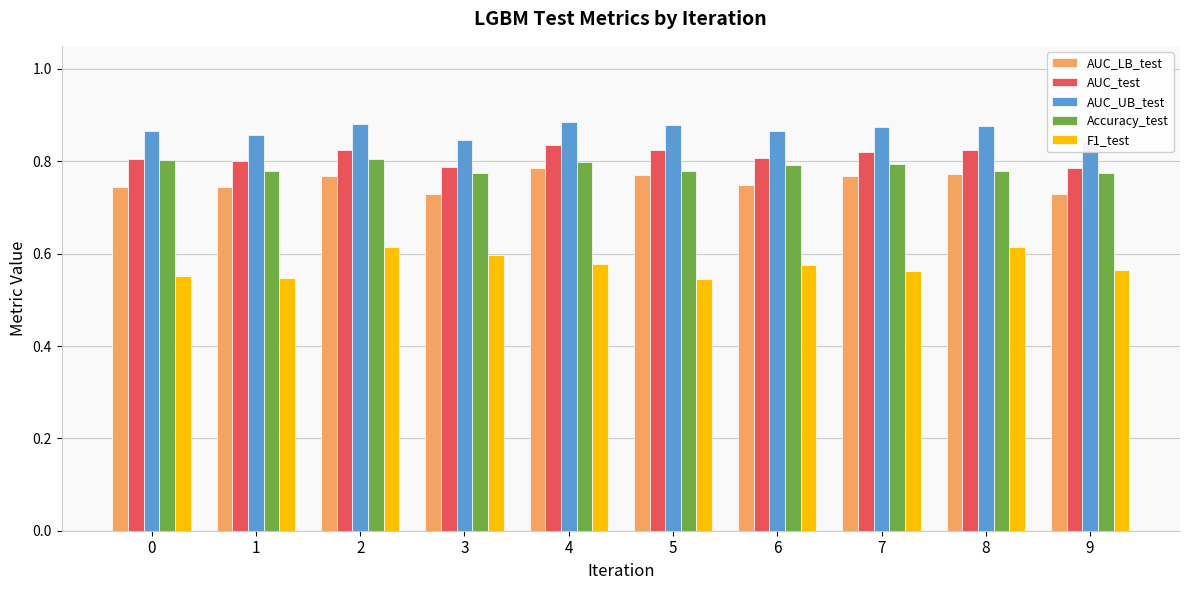

Rank the series by their maximum value, from lowest to highest.

F1_test, AUC_LB_test, Accuracy_test, AUC_test, AUC_UB_test